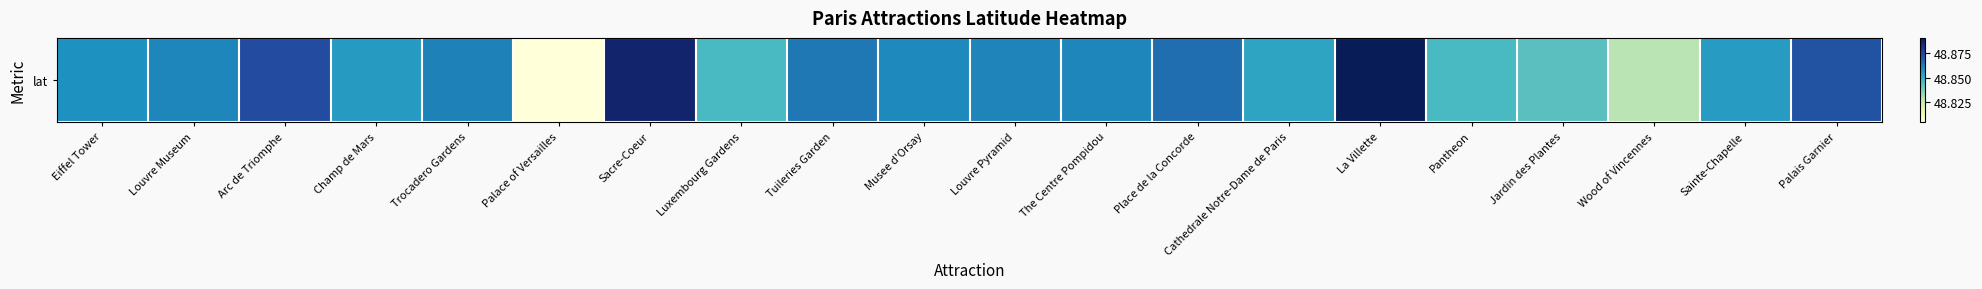

What is the smallest value displayed?

48.8